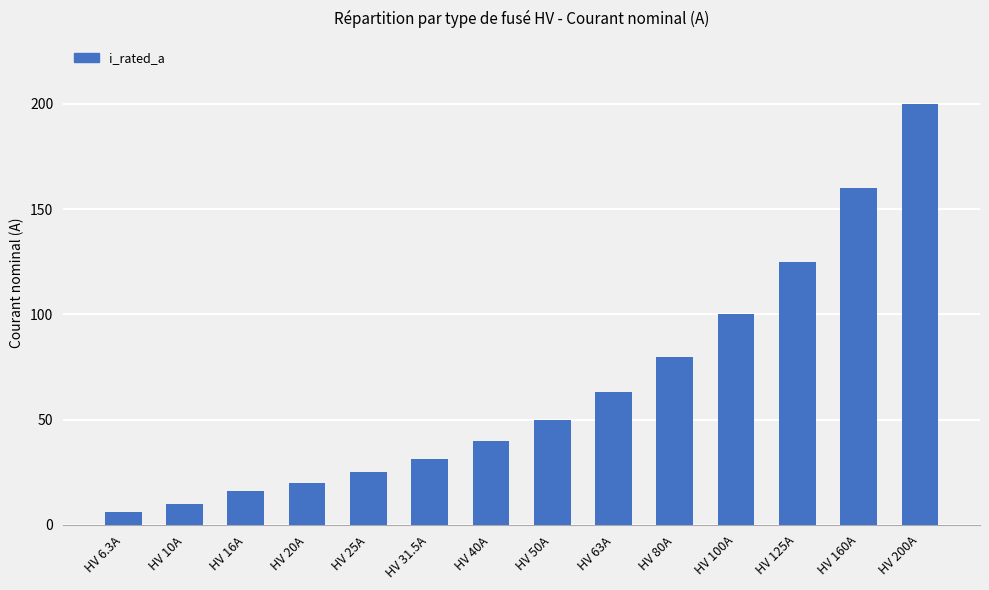

Where is the data nearest to the value 103?

HV 100A